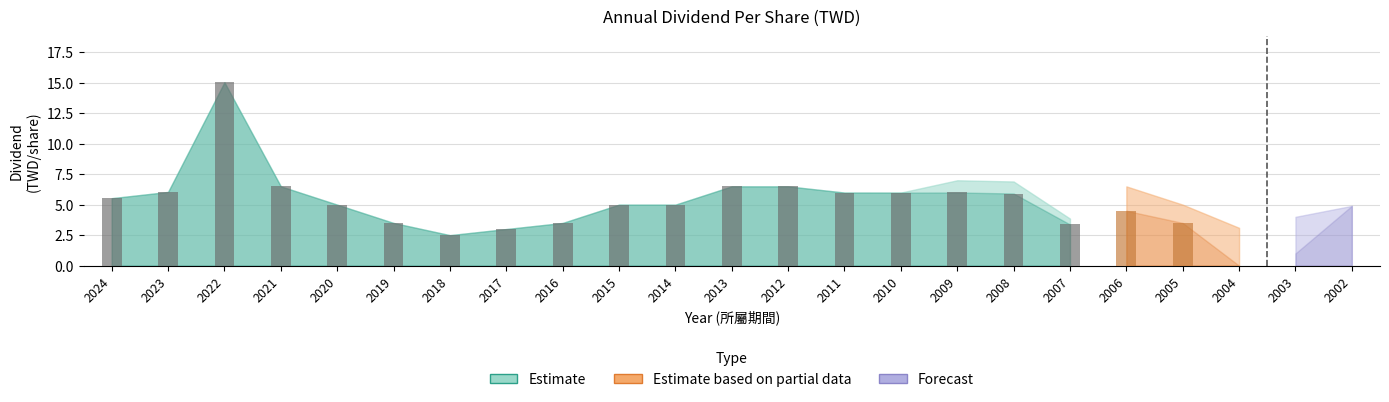

The Stock Dividend series shows -1.2 at 2012. True or false?

False